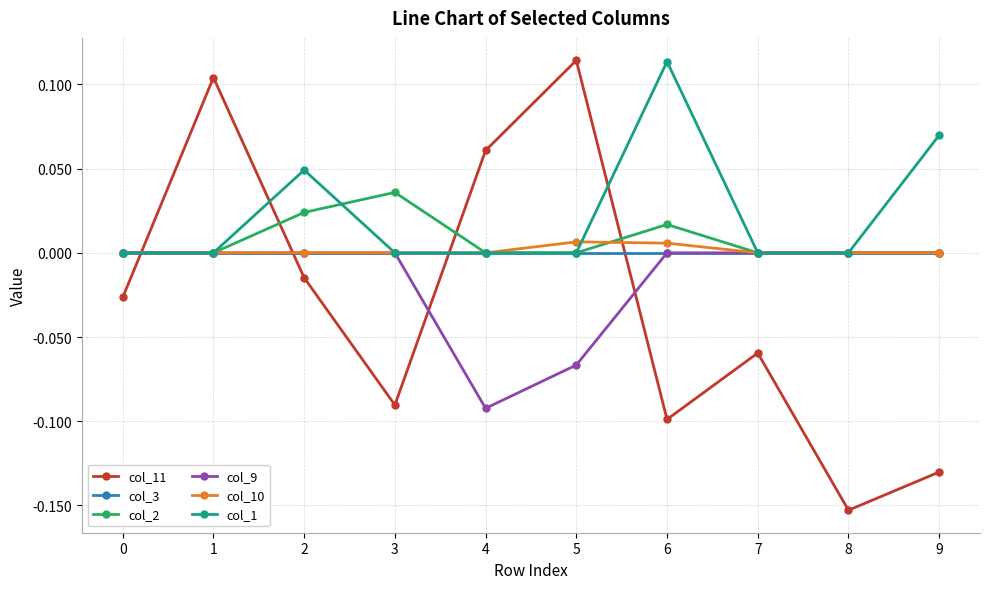

The col_11 series shows -0.0 at 2. True or false?

True